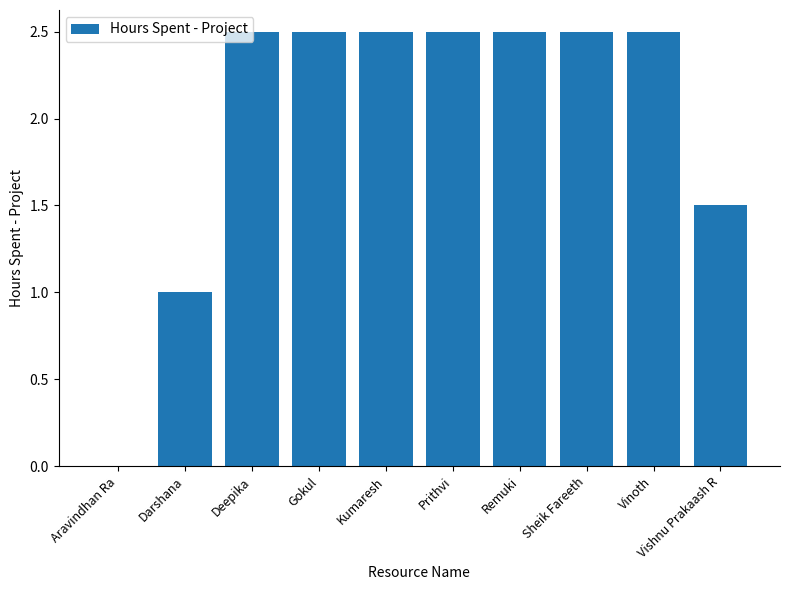

How many positive values are there?

9